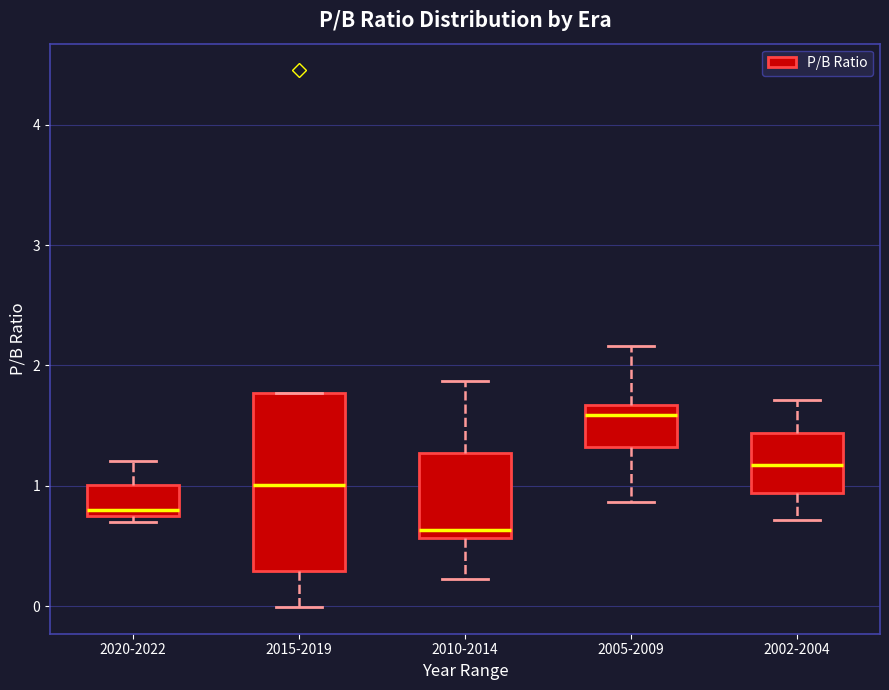

Reading left to right, read every box against the y-axis: the position of its median line, the range the box covers, and the ends of its whiskers. The values are not printed on the chart, so give them approximately, as read against the axis.

2020-2022: median 0.8, box 0.7 to 1.0, whiskers 0.7 (just below the box's lower edge) to 1.2
2015-2019: median 1.0, box 0.3 to 1.8, whiskers 0.0 to 1.8
2010-2014: median 0.6 (just above the box's lower edge), box 0.6 to 1.3, whiskers 0.2 to 1.9
2005-2009: median 1.6, box 1.3 to 1.7, whiskers 0.9 to 2.2
2002-2004: median 1.2, box 0.9 to 1.4, whiskers 0.7 to 1.7